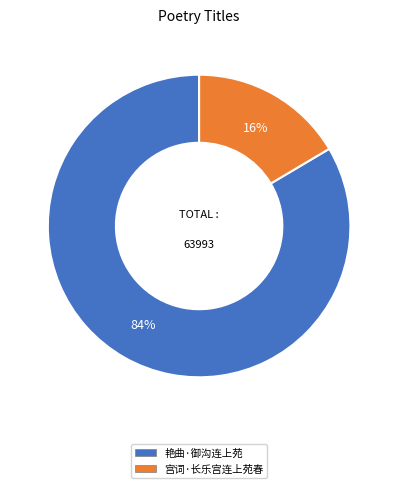

Is it true that 宫词·长乐宫连上苑春 is 10% of the pie?

False